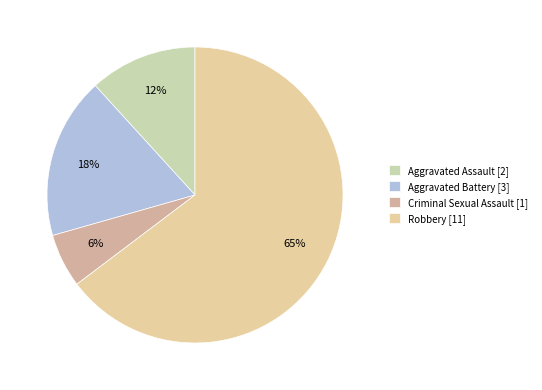

What is the change in value from Aggravated Assault to Criminal Sexual Assault?

-1